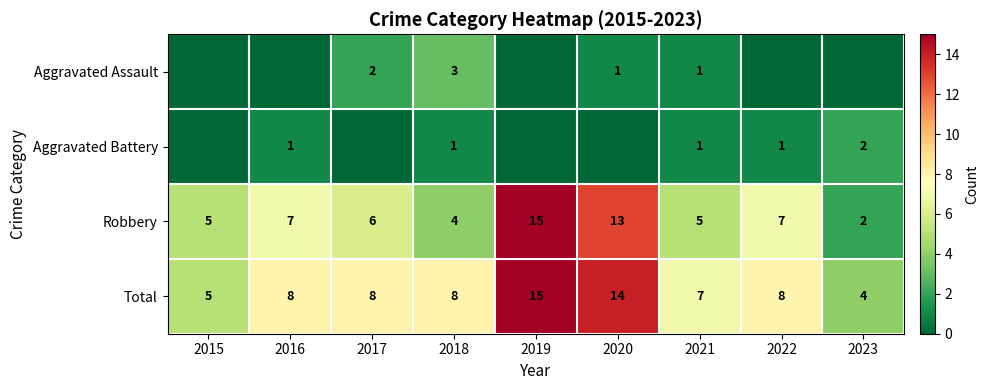

Read the Robbery value at 2019, to the nearest 10.

20